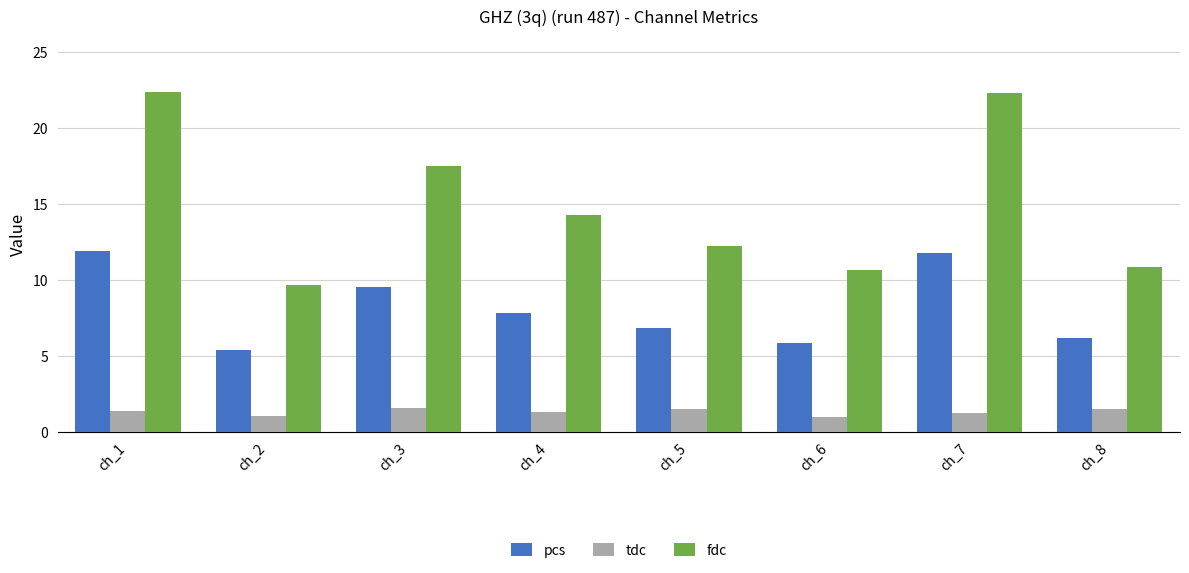

Which series changed the most between ch_1 and ch_4?

fdc